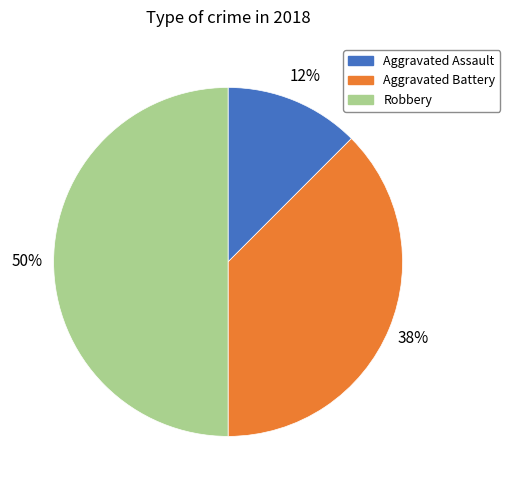

To the nearest percent, what is the average slice percentage?

33%